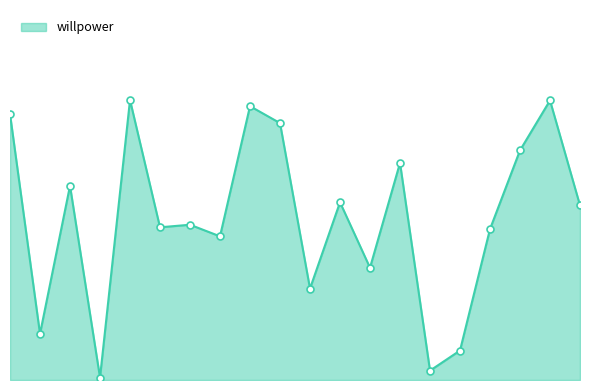

Does the chart display data point markers on the line(s)?

Yes